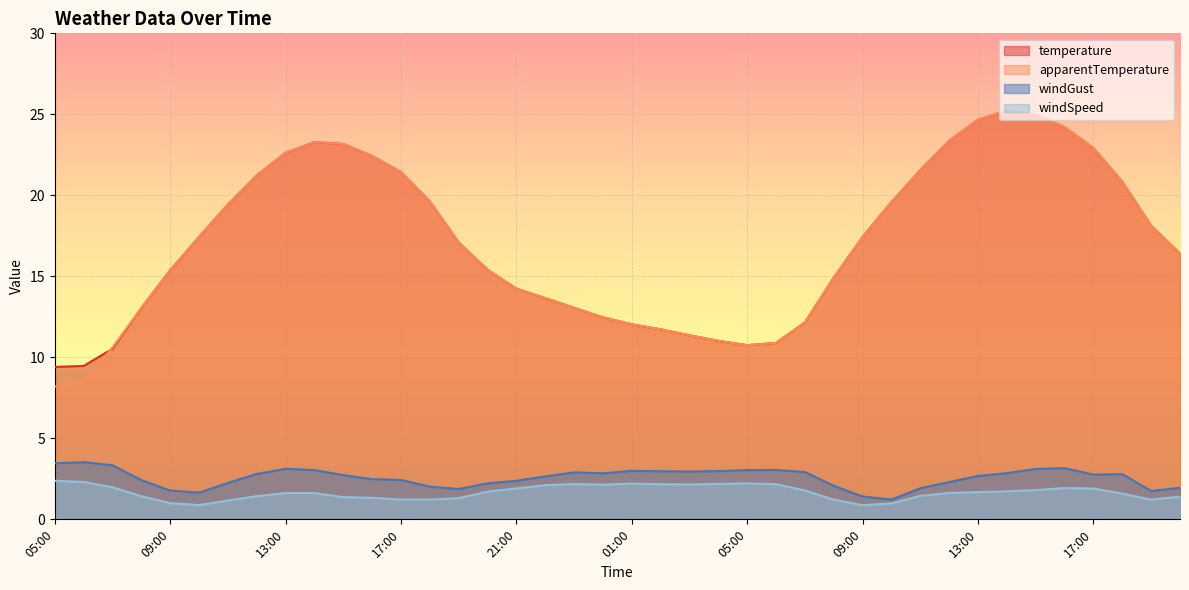

Rank the series at 09:00 from highest to lowest value.

temperature, apparentTemperature, windGust, windSpeed